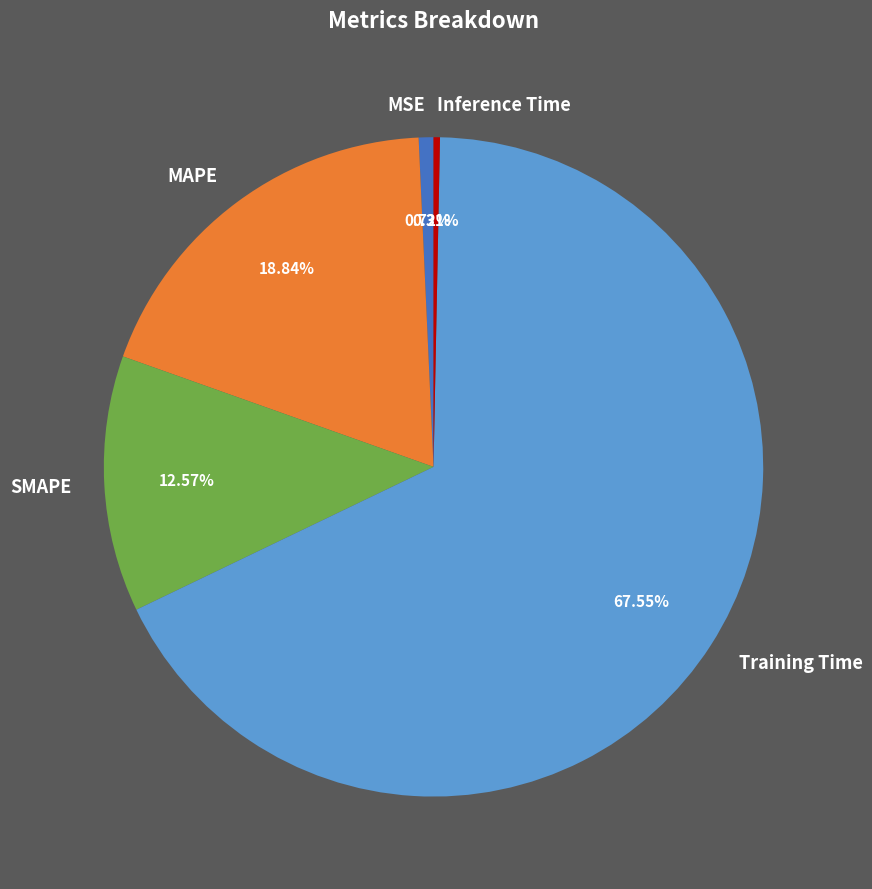

To the nearest percent, what is the difference between the MSE and Training Time slice percentages?

67%